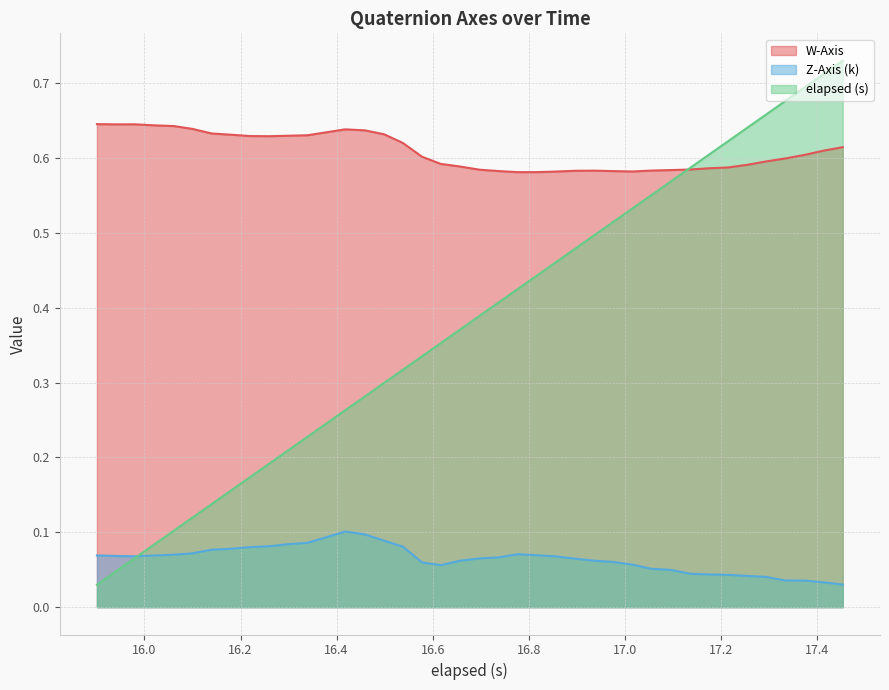

What is the total value across all series at 16.0?

0.8